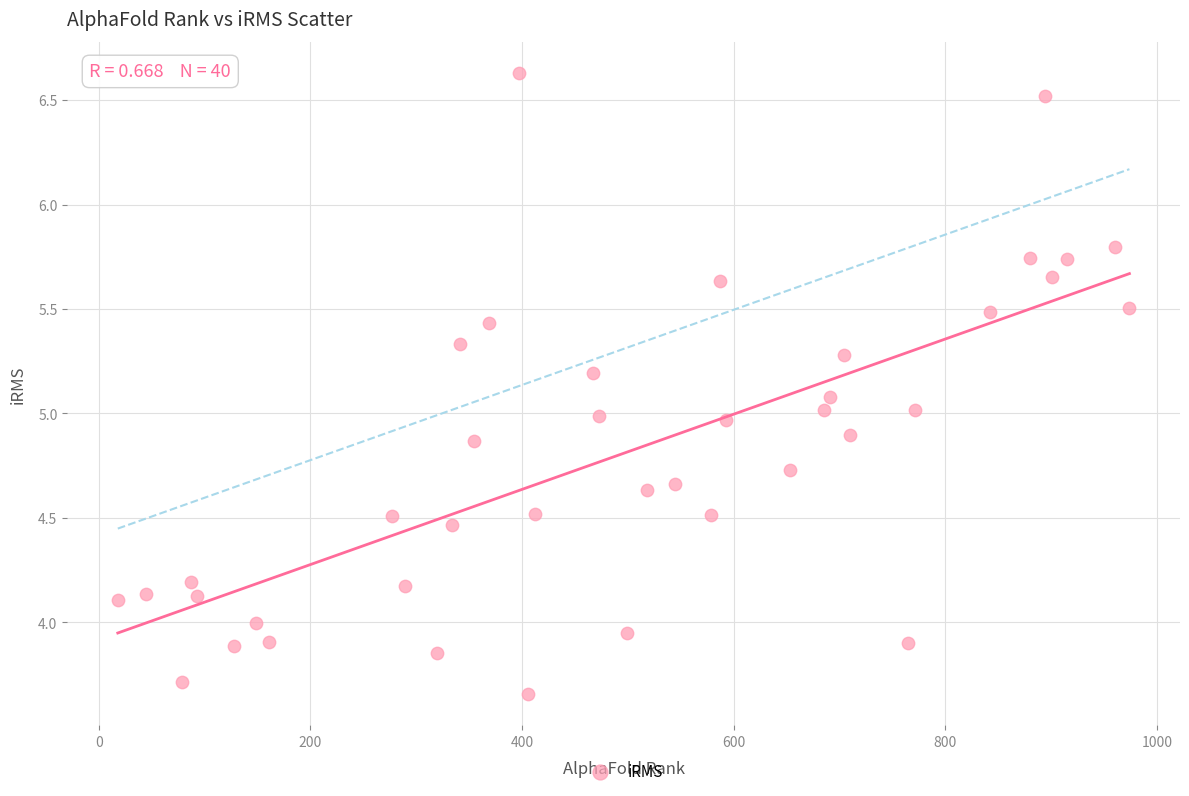

What is the range of Y values (max minus min)?

3.0